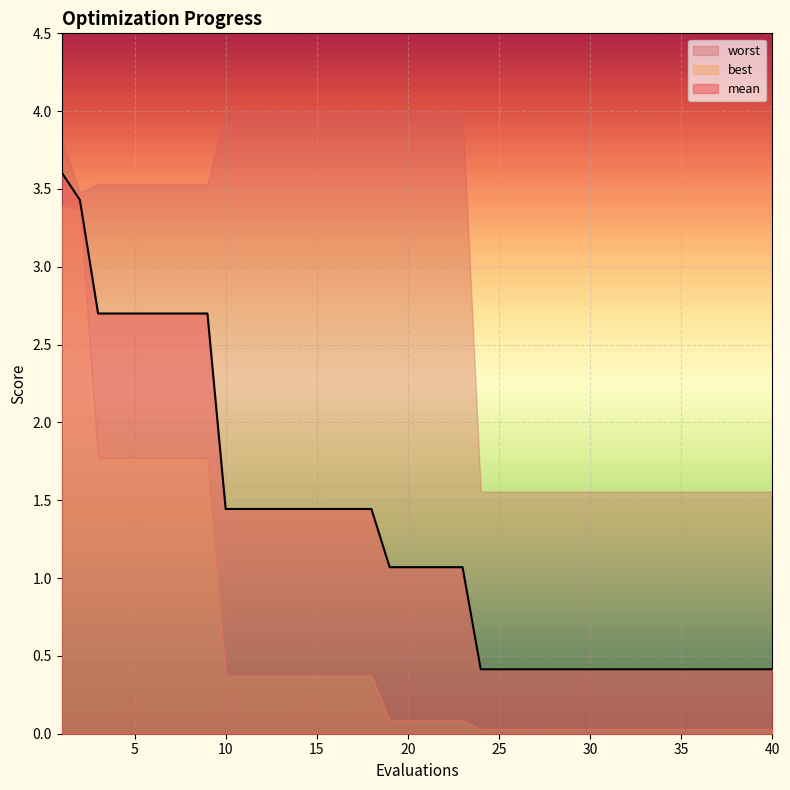

List the series in order of their overall mean, lowest first.

best, mean, worst